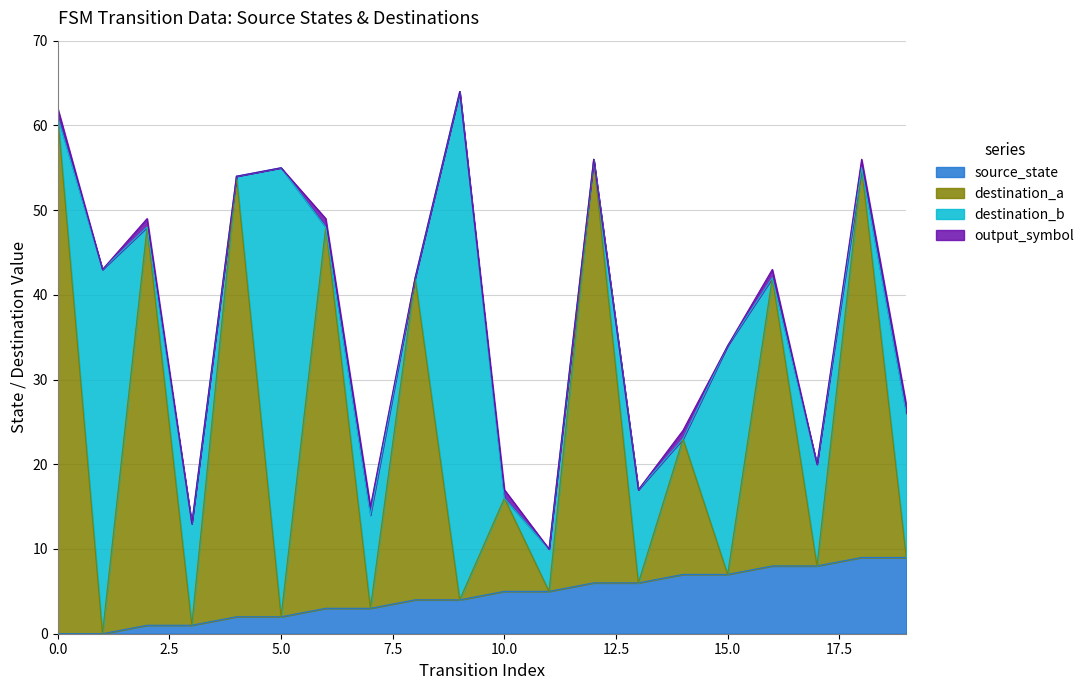

How many values in the source_state series are below 5?

10